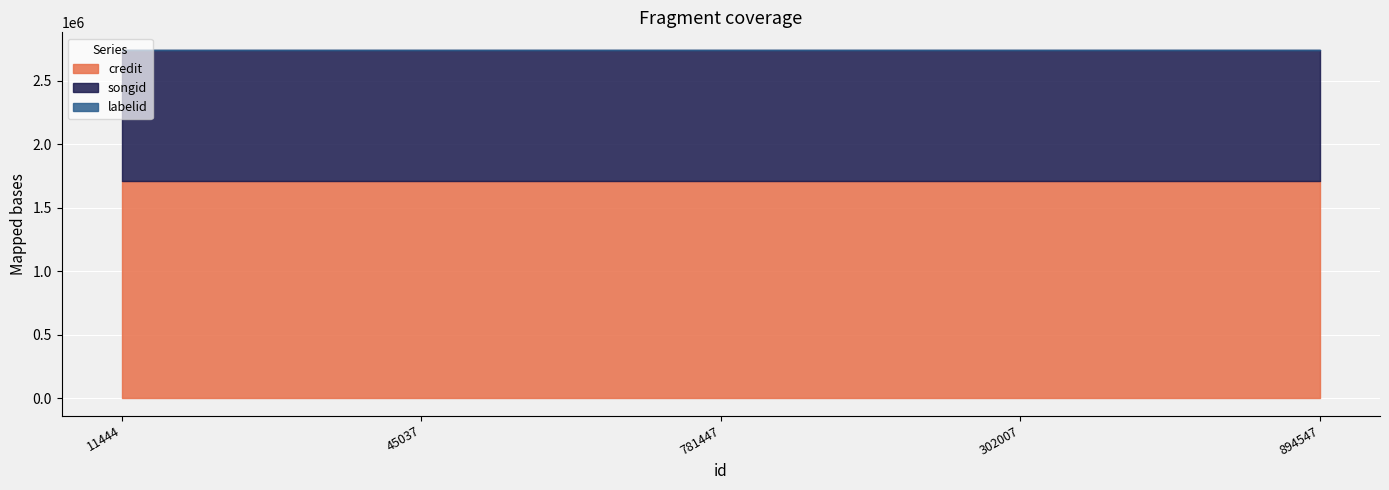

True or false: credit and labelid cross at least once.

False